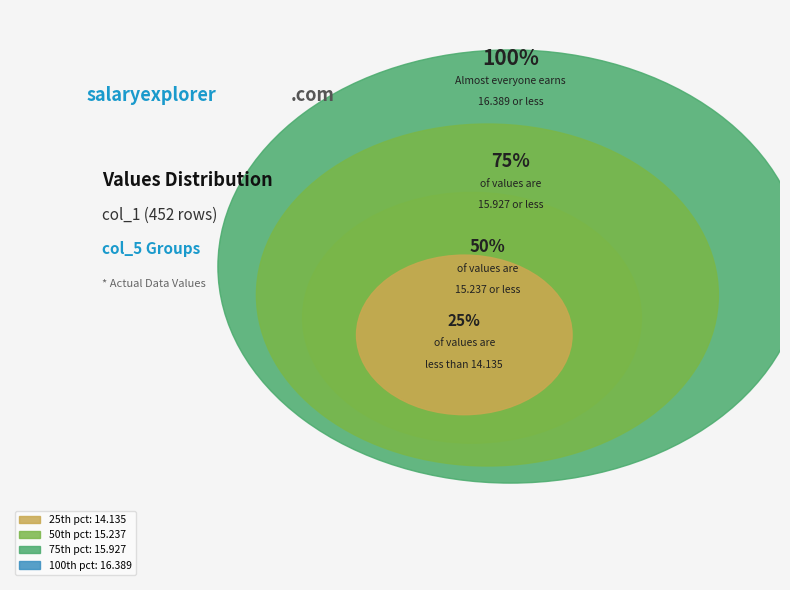

The 0 slice represents 88% of the pie. True or false?

False